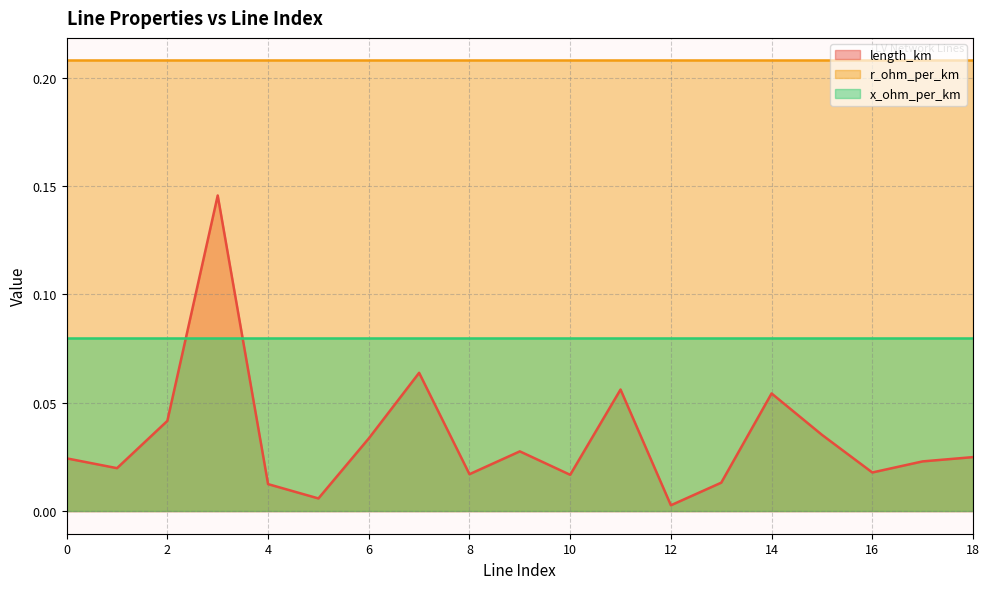

How many lines are shown in the chart?

3